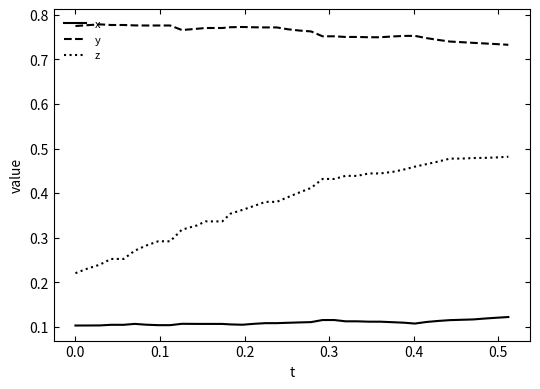

What are all the series names shown in the legend?

x, y, z